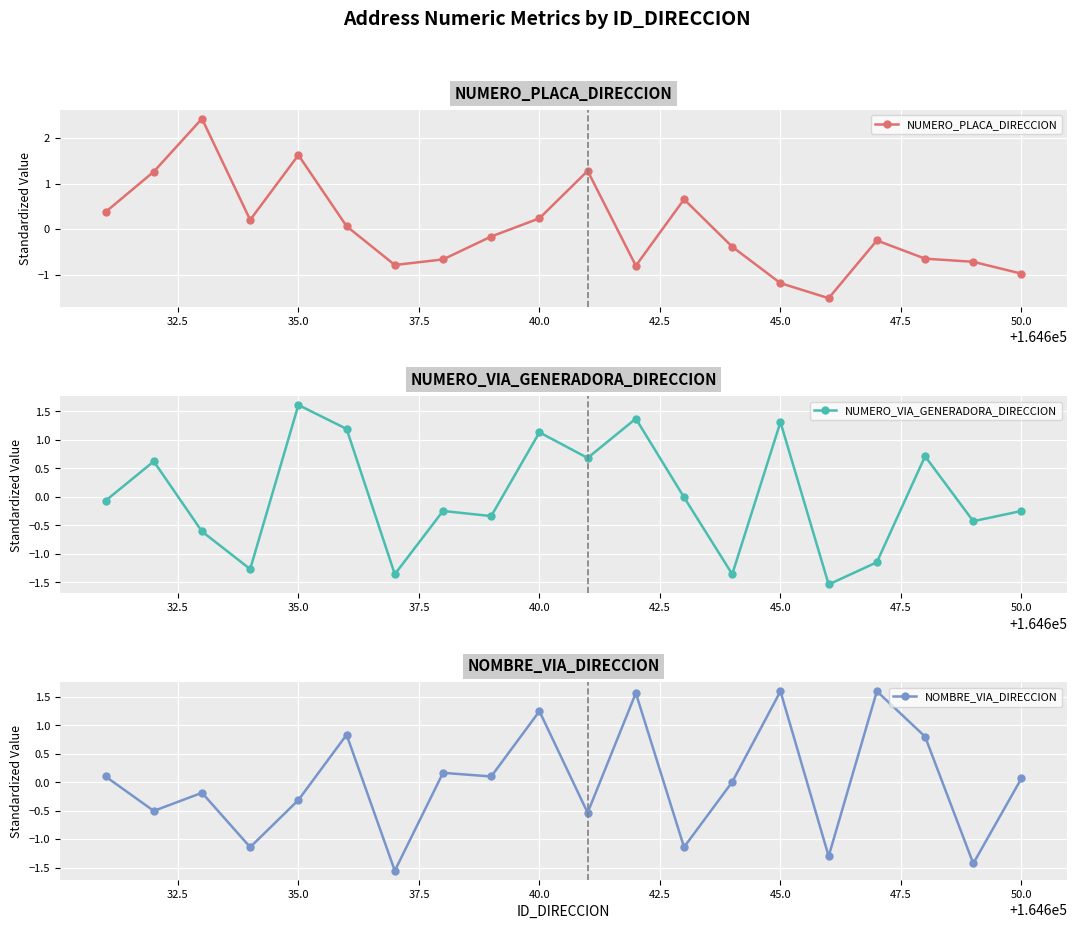

What are all the series names shown in the legend?

NUMERO_PLACA_DIRECCION, NUMERO_VIA_GENERADORA_DIRECCION, NOMBRE_VIA_DIRECCION